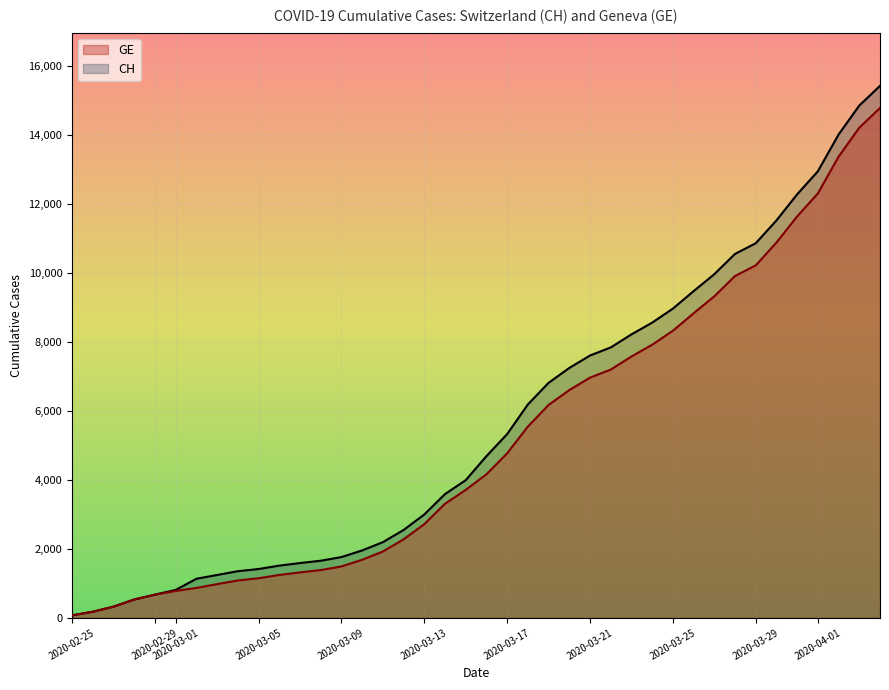

How many lines are shown in the chart?

2